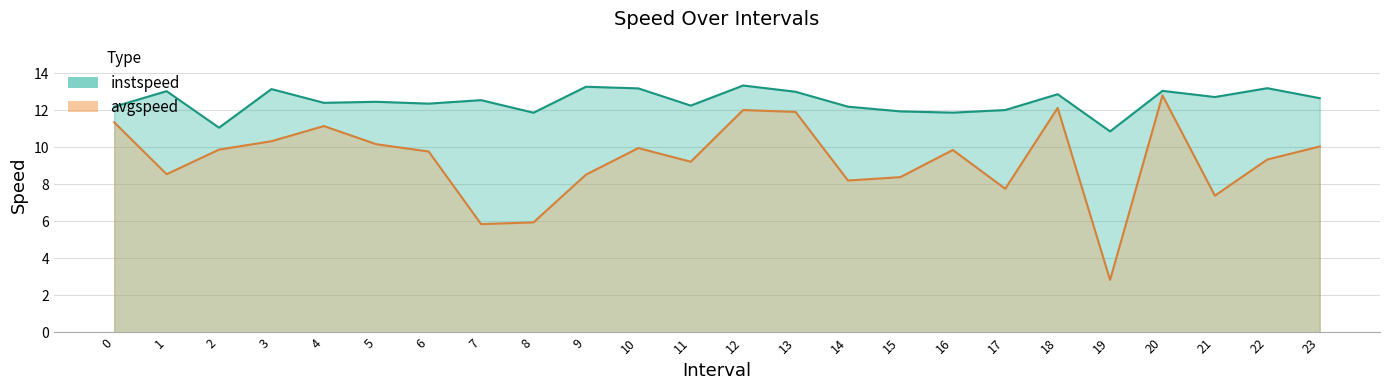

The value of avgspeed at 16 is 9.9. True or false?

True